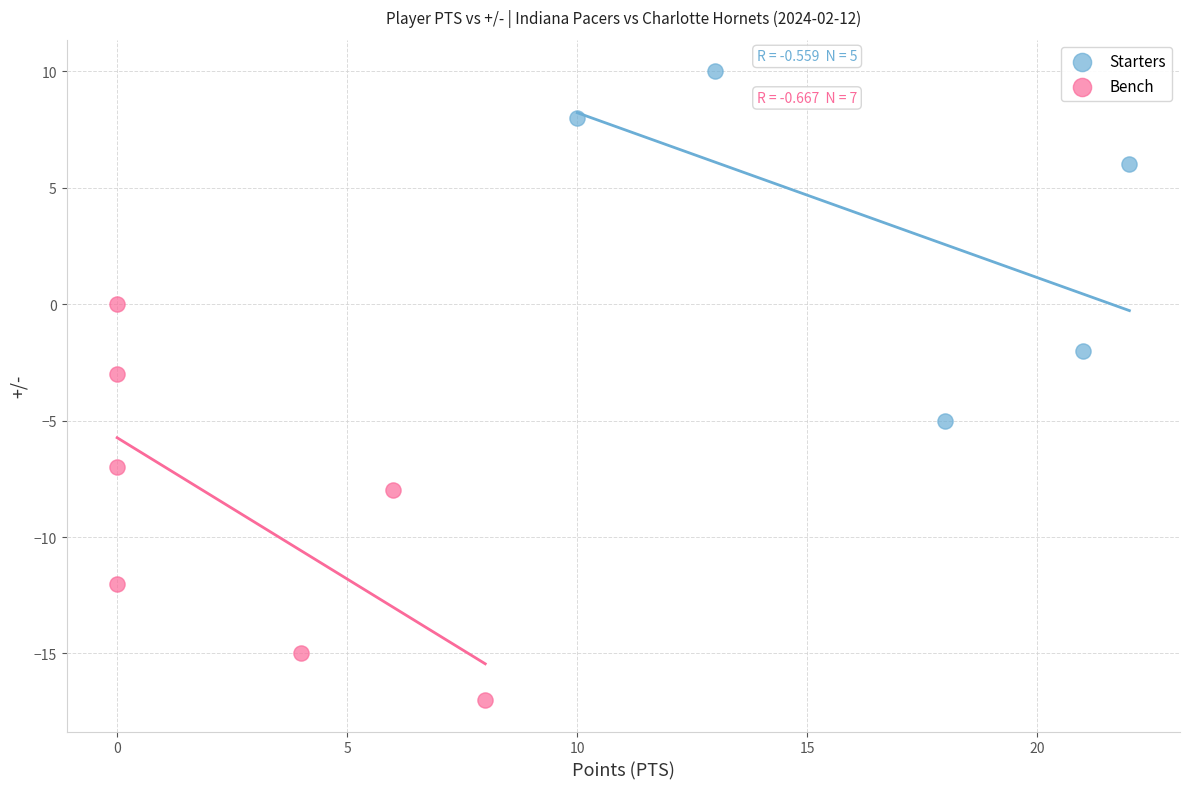

Which series reaches the minimum Y coordinate?

Bench